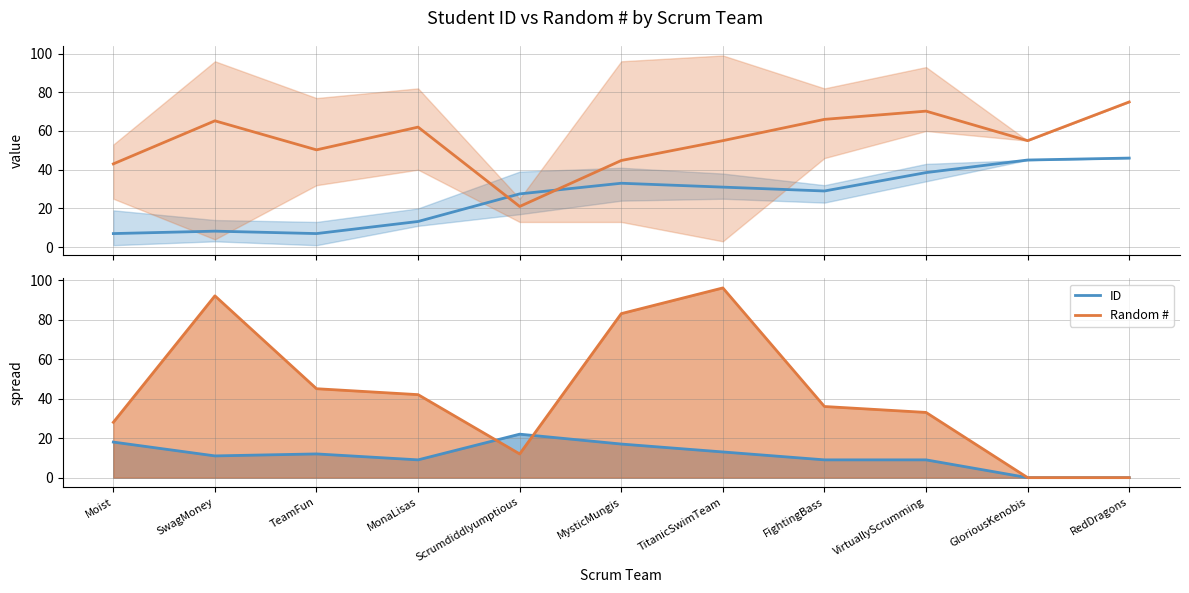

After their last crossing, which series has the higher values: ID spread line or ID?

ID